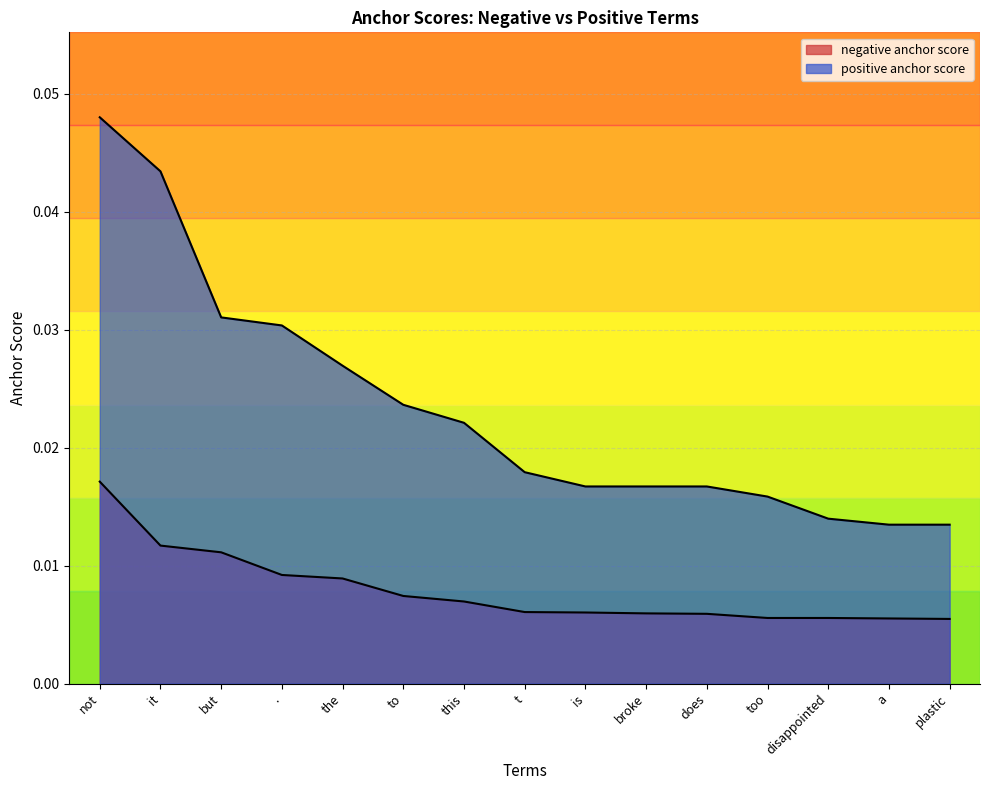

True or false: negative anchor score and positive anchor score cross at least once.

False